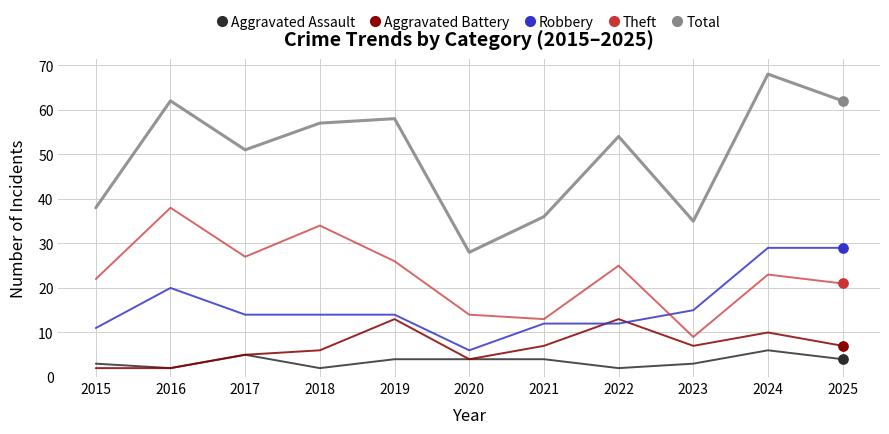

At which category is the sum across all series the highest?

2024